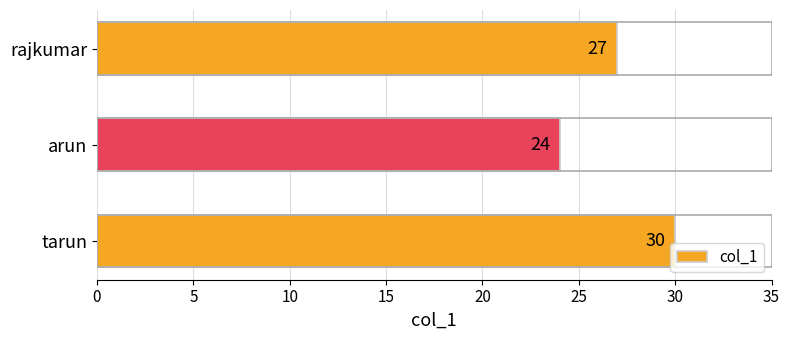

How many data points does each series have?

3